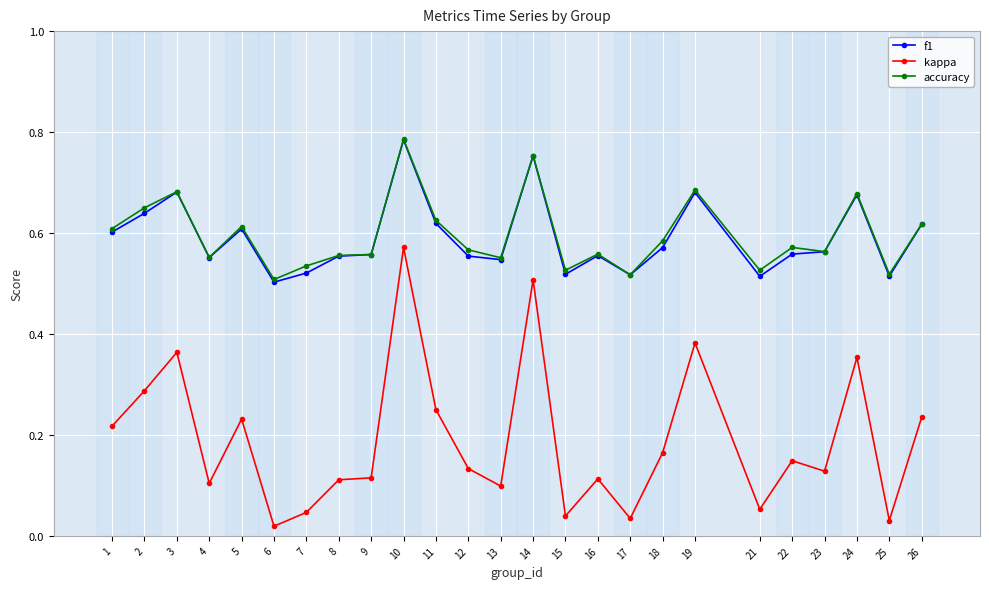

True or false: f1 has a value of 1.2 at 24.

False